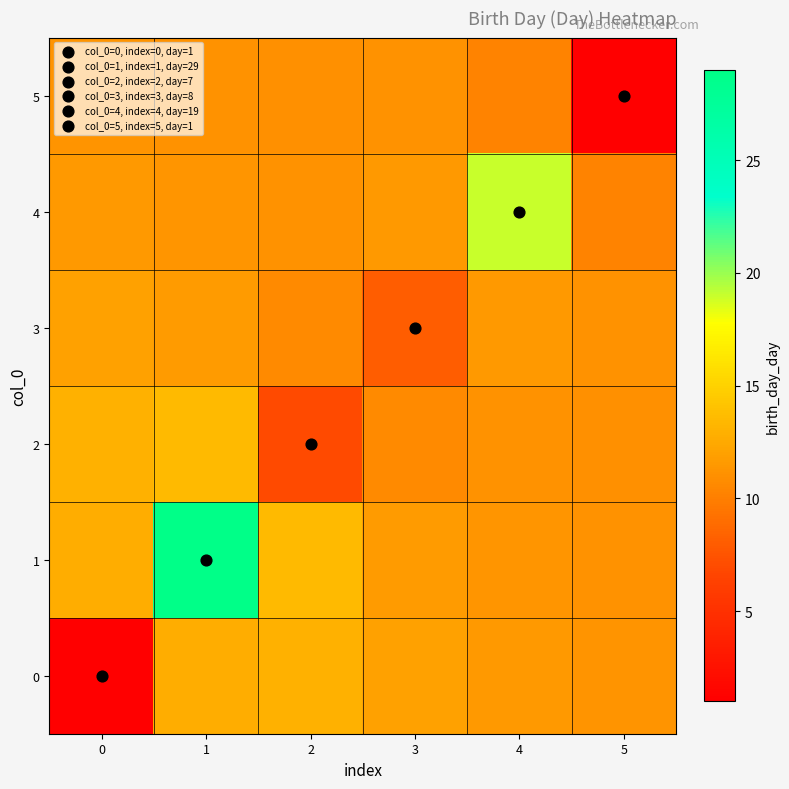

Reading left to right, what are all the values shown in this chart?

0: 0=1.0	1=12.8	2=13.0	3=12.0	4=11.5	5=11.3
1: 0=12.8	1=29.0	2=13.5	3=11.7	4=11.3	5=11.1
2: 0=13.0	1=13.5	2=7.0	3=10.7	4=11.1	5=11.0
3: 0=12.0	1=11.7	2=10.7	3=8.0	4=11.5	5=11.1
4: 0=11.5	1=11.3	2=11.1	3=11.5	4=19.0	5=10.2
5: 0=11.3	1=11.1	2=11.0	3=11.1	4=10.2	5=1.0